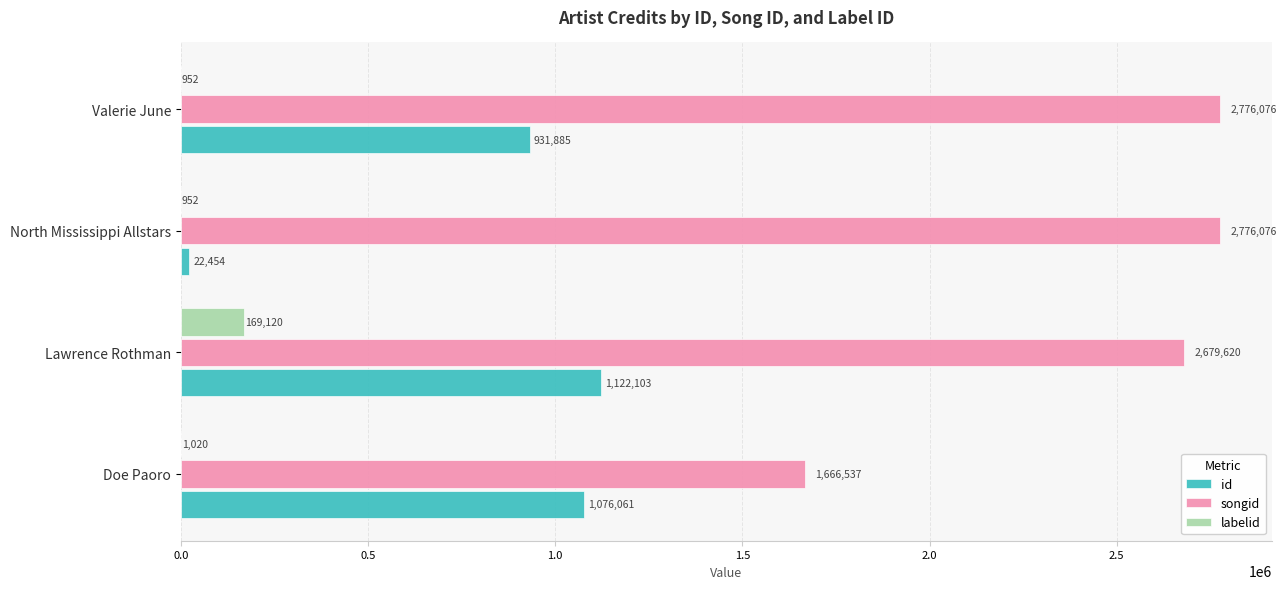

Which series changed the most between North Mississippi Allstars and Valerie June?

id